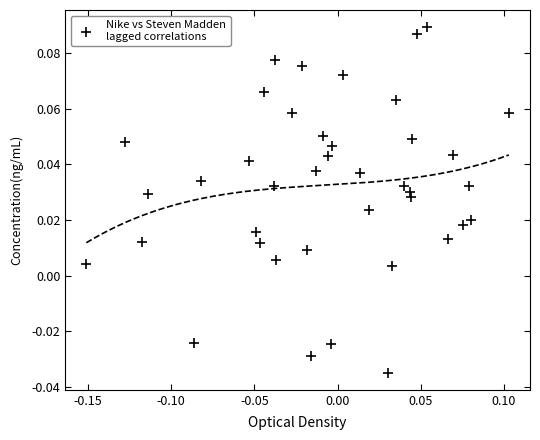

What is the range of X values (max minus min)?

0.3